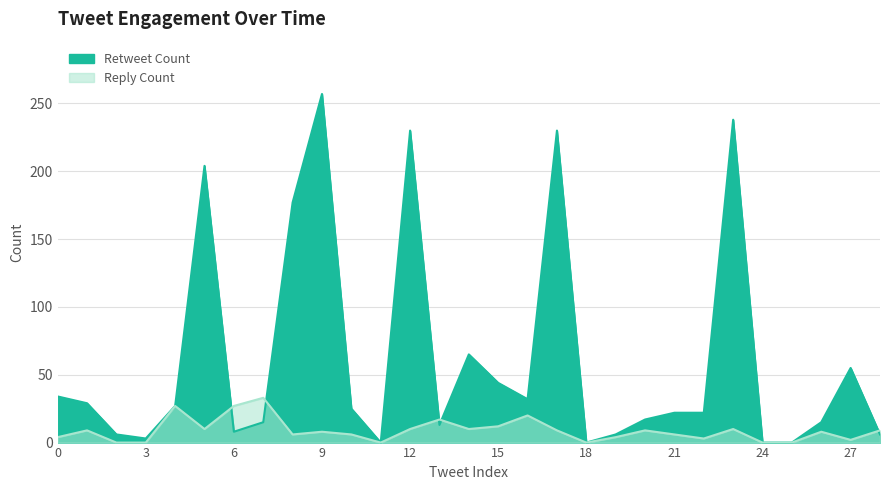

At which category is the sum across all series the highest?

9